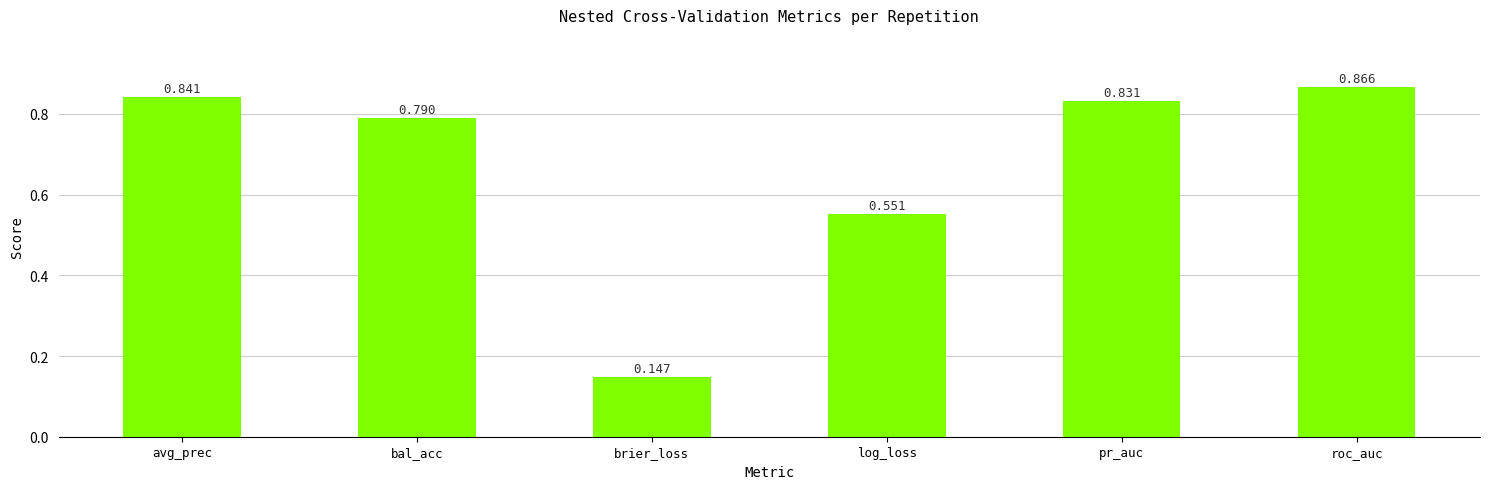

List the labels in order of value, largest first.

roc_auc, avg_prec, pr_auc, bal_acc, log_loss, brier_loss